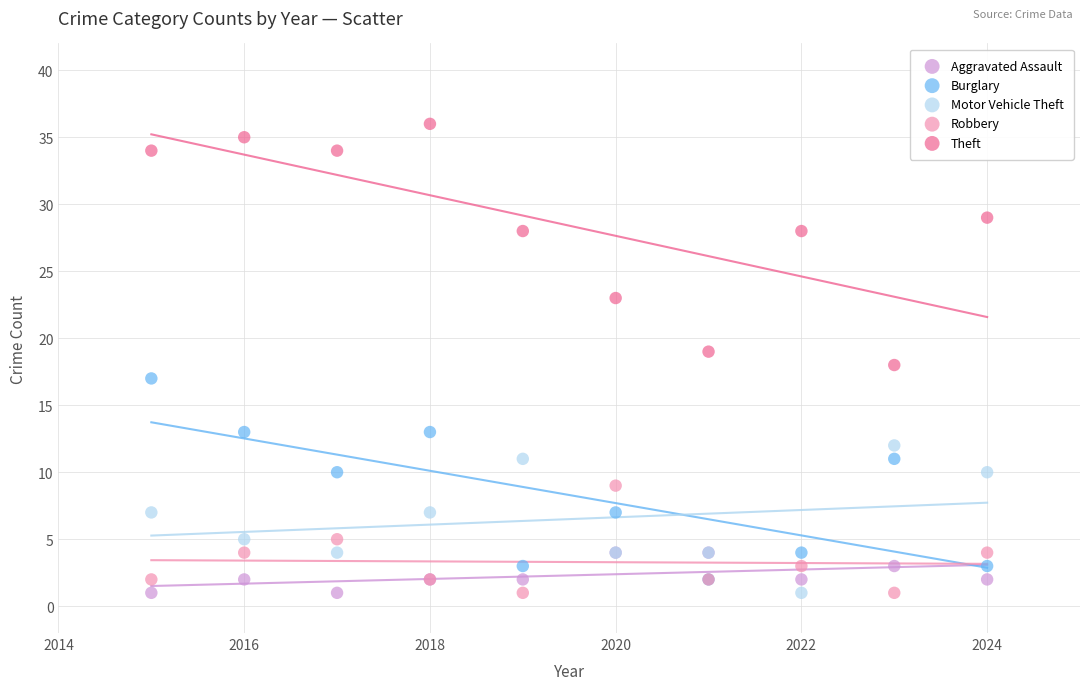

Which series reaches the maximum Y coordinate?

Theft